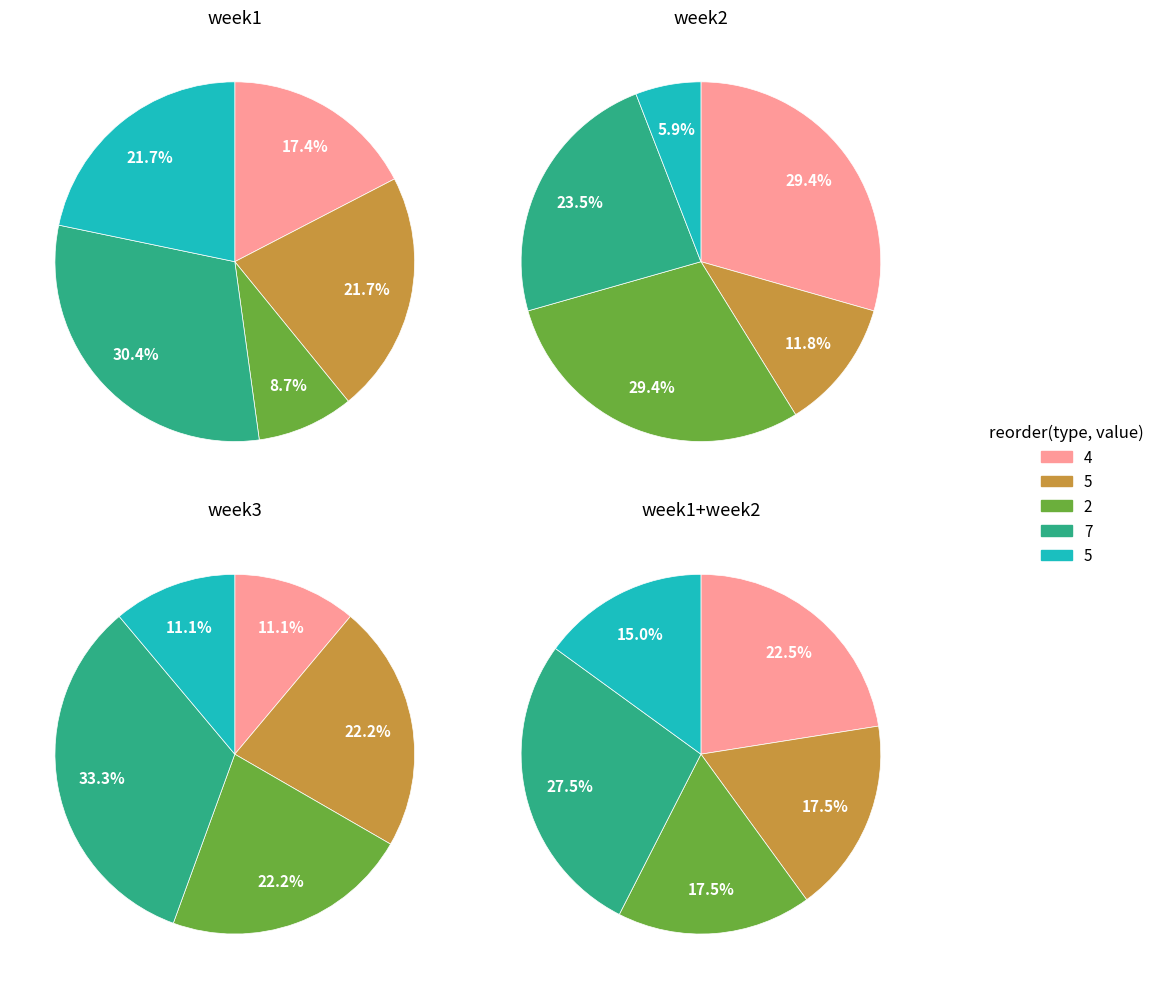

True or false: 2 accounts for 29% of the total.

True